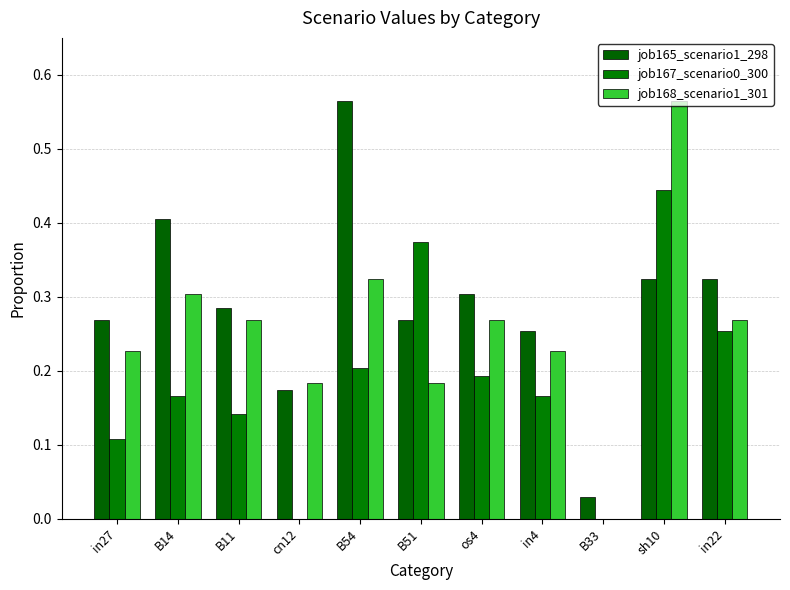

How many data points does each series have?

11